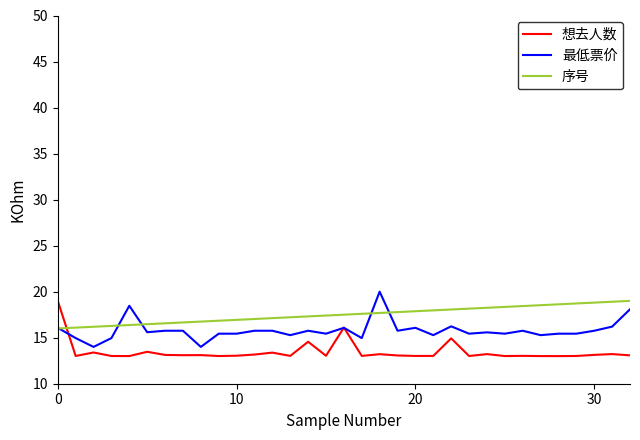

List the series in order of their overall mean, lowest first.

想去人数, 最低票价, 序号